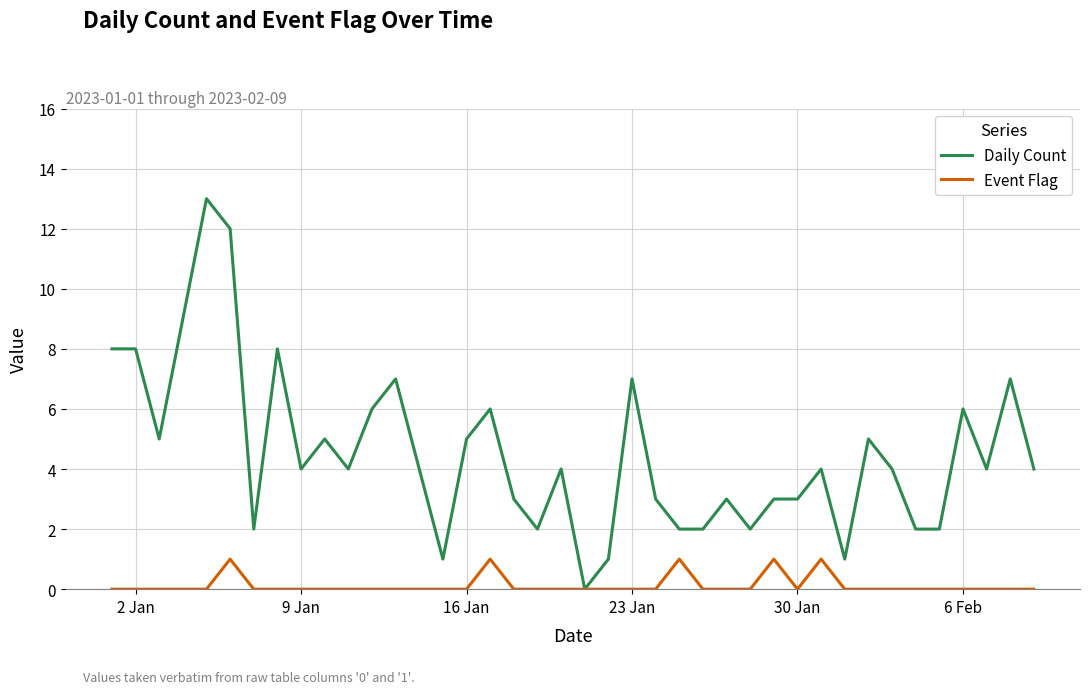

Does the chart have visible grid lines?

Yes